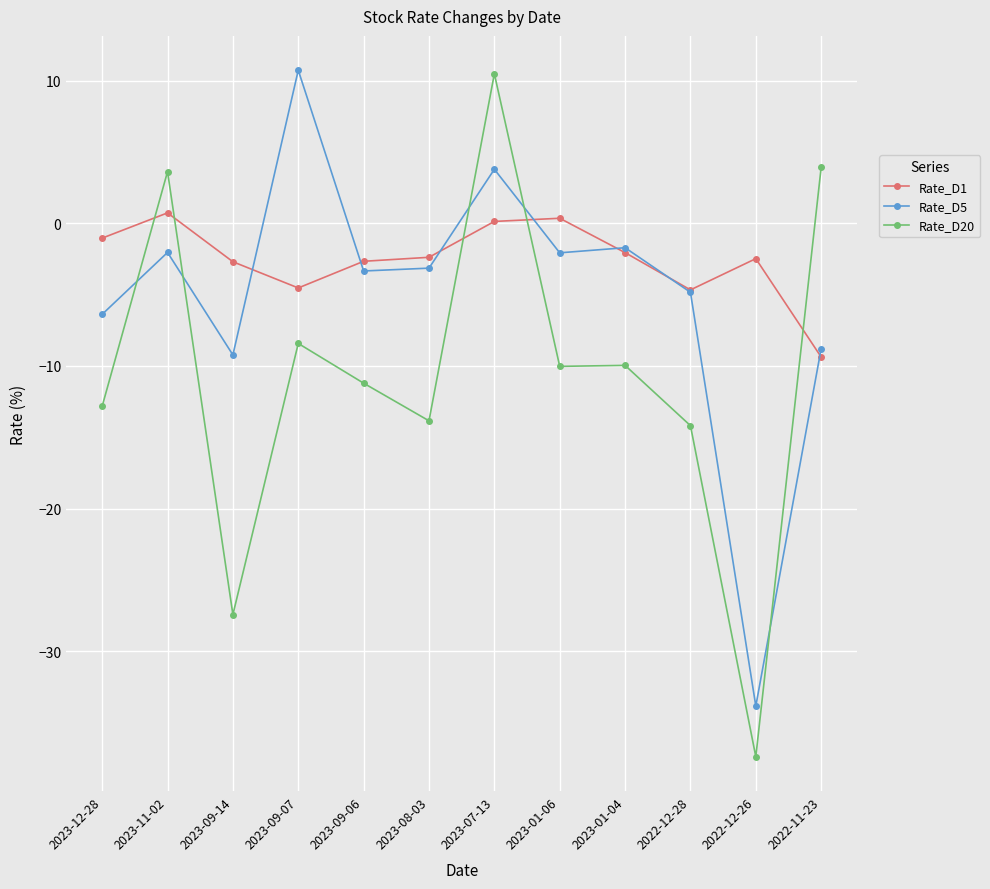

Where is the first local maximum for Rate_D5?

2023-11-02